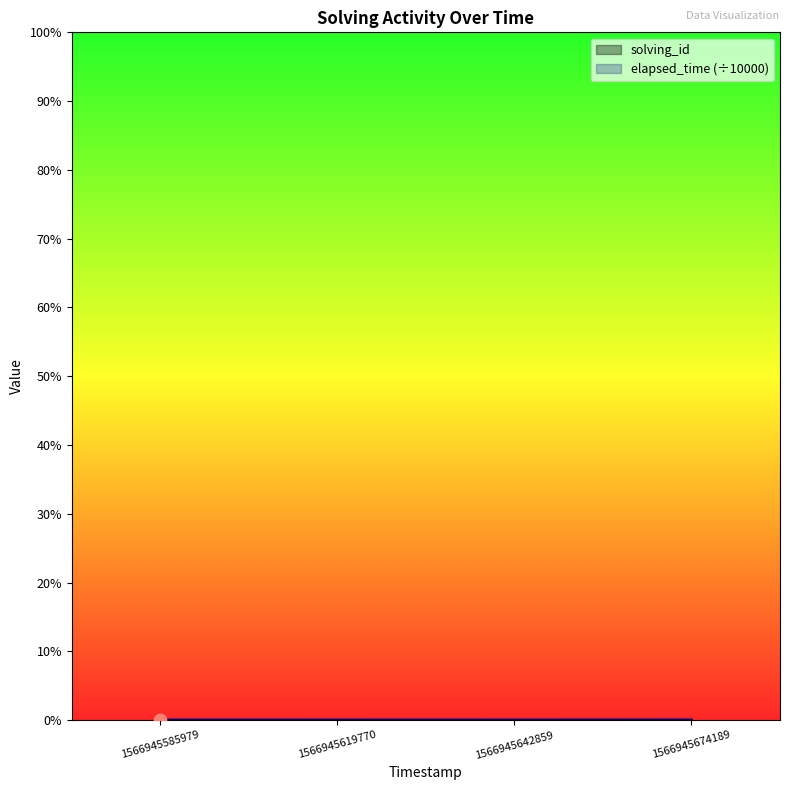

Which series contains the highest Y value?

solving_id